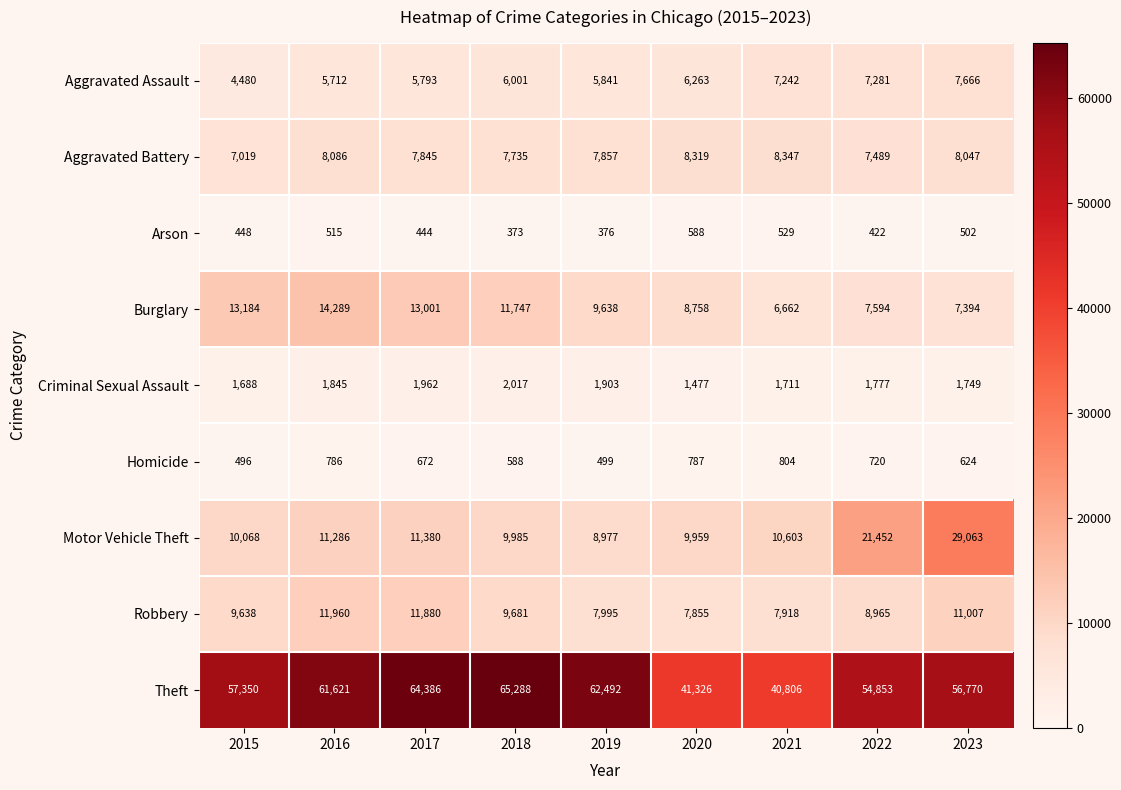

Where does the Criminal Sexual Assault series first go above 1777?

2016